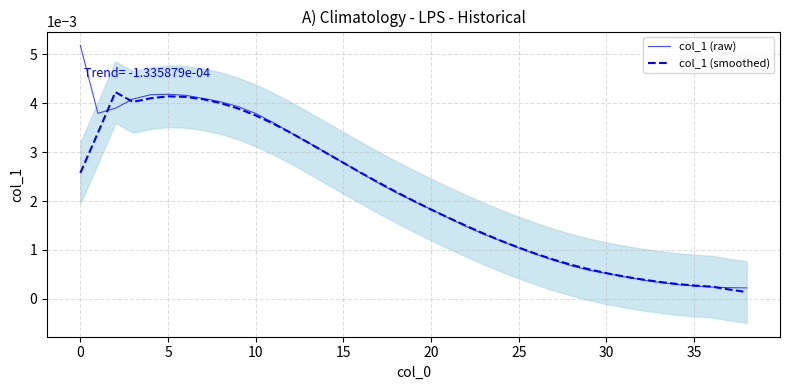

True or false: col_1 (smoothed) has a value of 0.0 at 23.

True